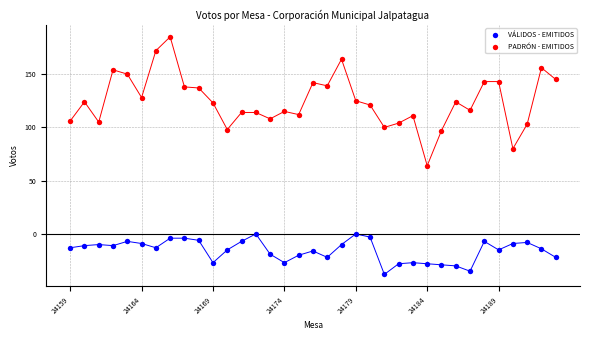

Across all data points, what is the range of Y values (max minus min)?

223